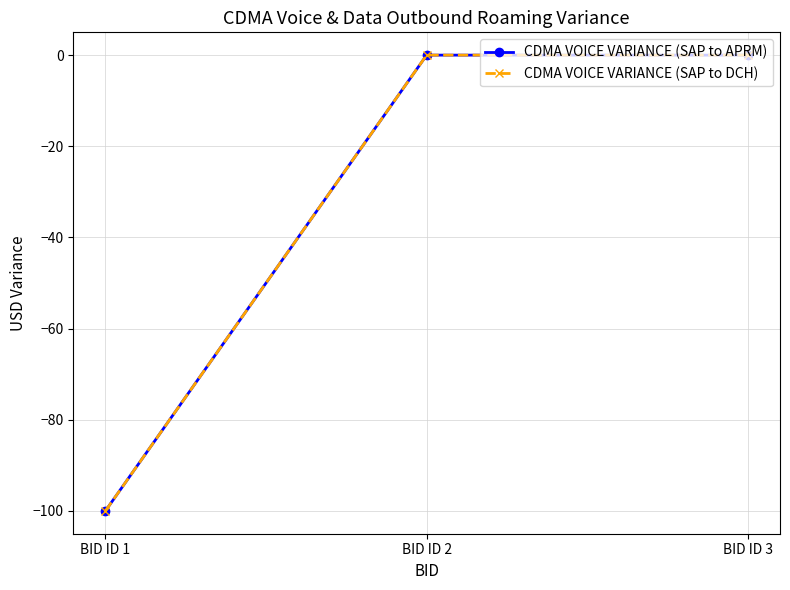

Does the chart have visible grid lines?

Yes